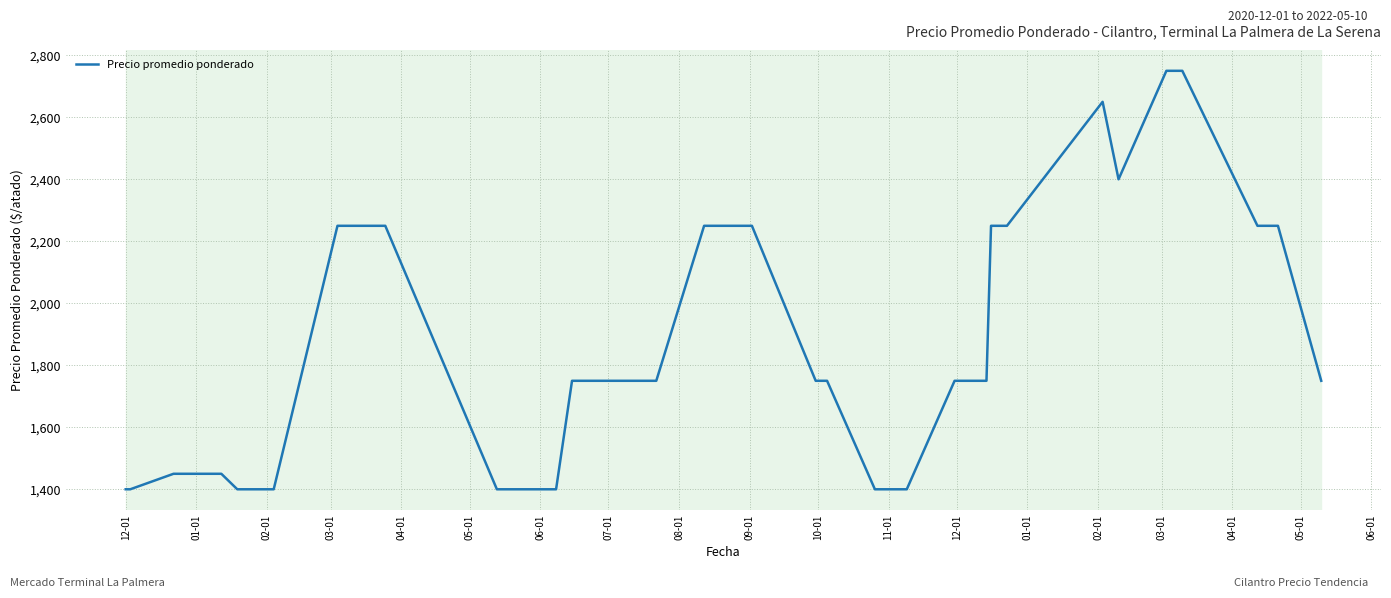

What is the minimum value shown in the chart?

1400